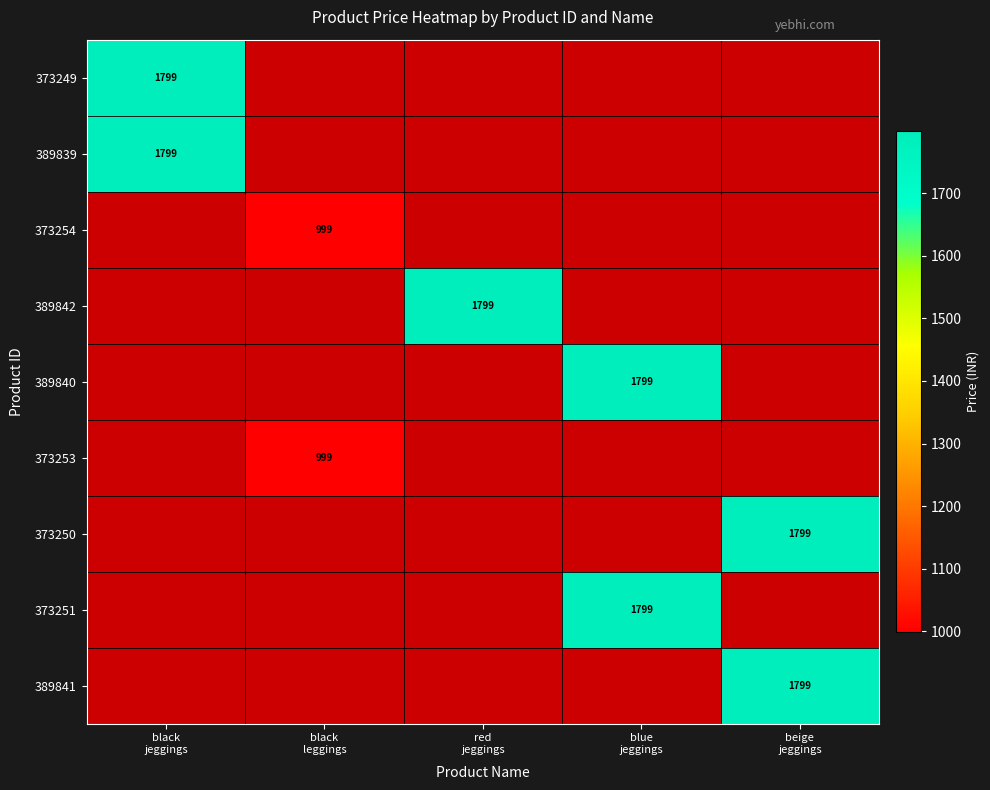

List the labels in order of 373250 value, smallest first.

black jeggings, black leggings, red jeggings, blue jeggings, beige jeggings